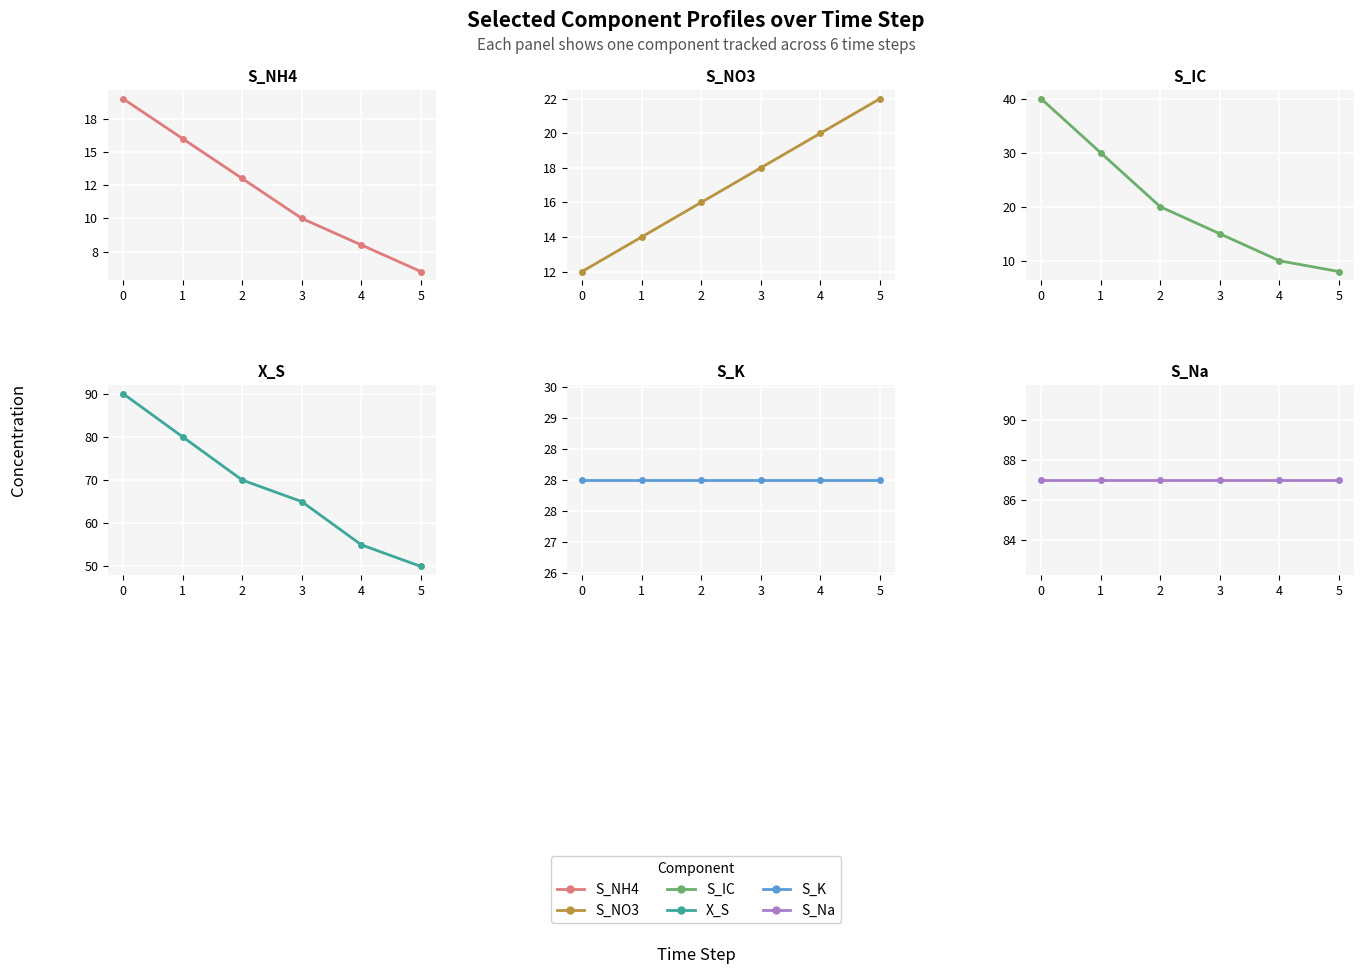

Which series changed the most between 1 and 3?

S_IC